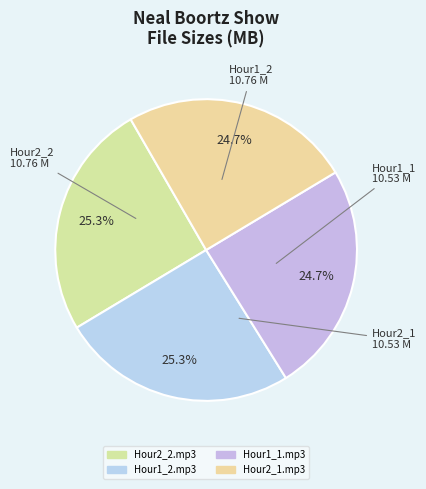

To the nearest percent, what is the average slice percentage?

25%